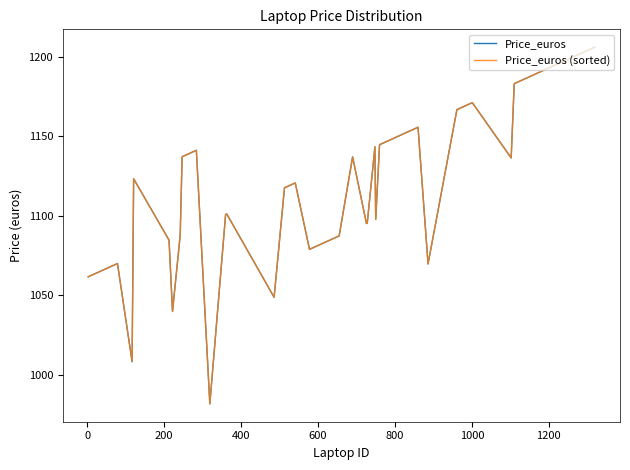

Does the chart display data point markers on the line(s)?

No